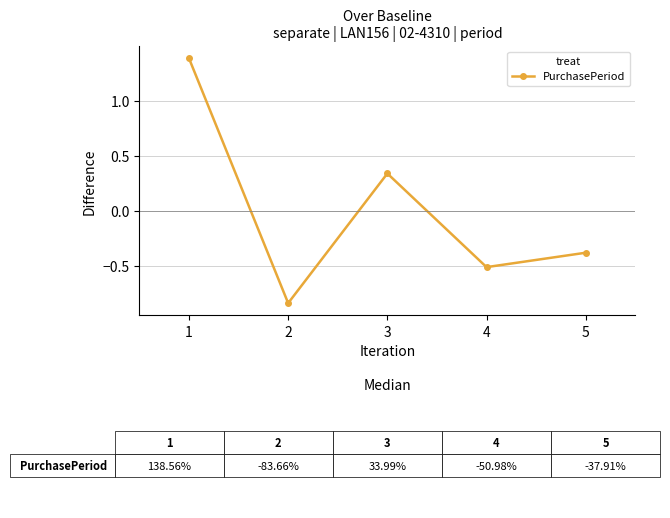

What is the value of the 5th point from the left?

-0.4